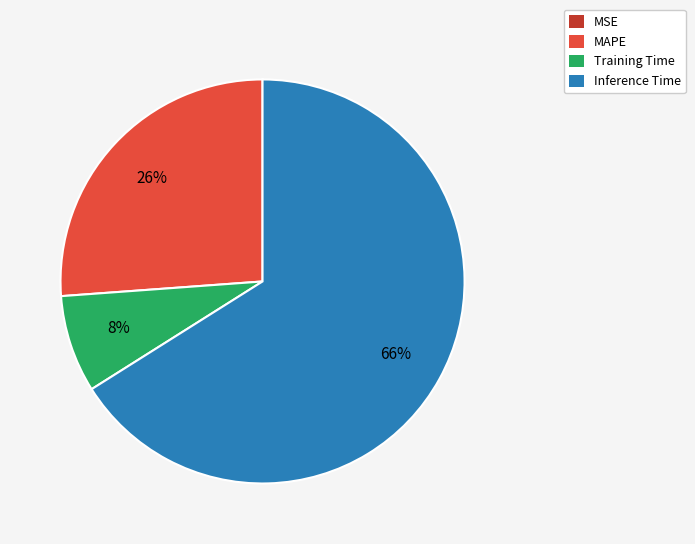

Which slice is the largest?

Inference Time